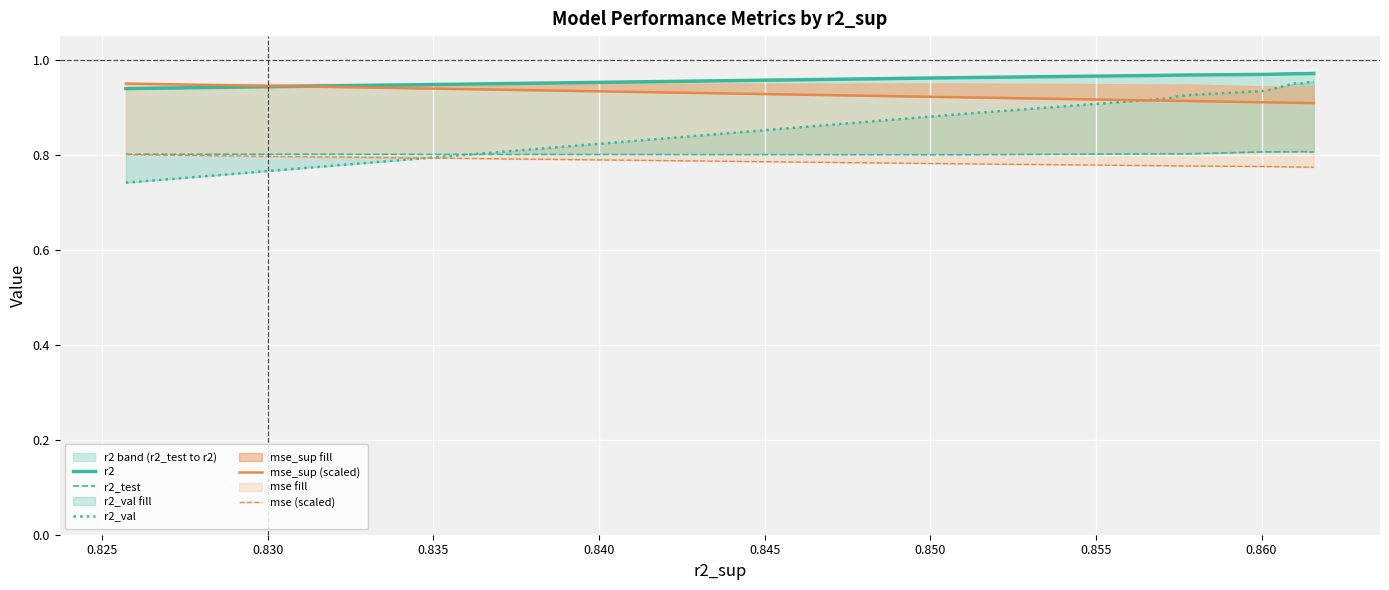

What is the sum of all mse (scaled) values?

7.8